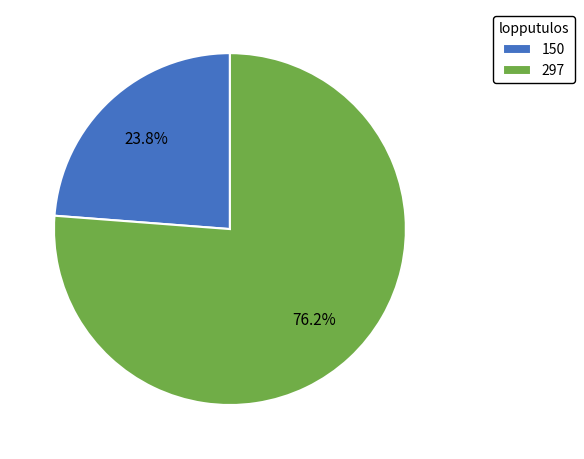

What is the smallest slice in the pie chart?

150